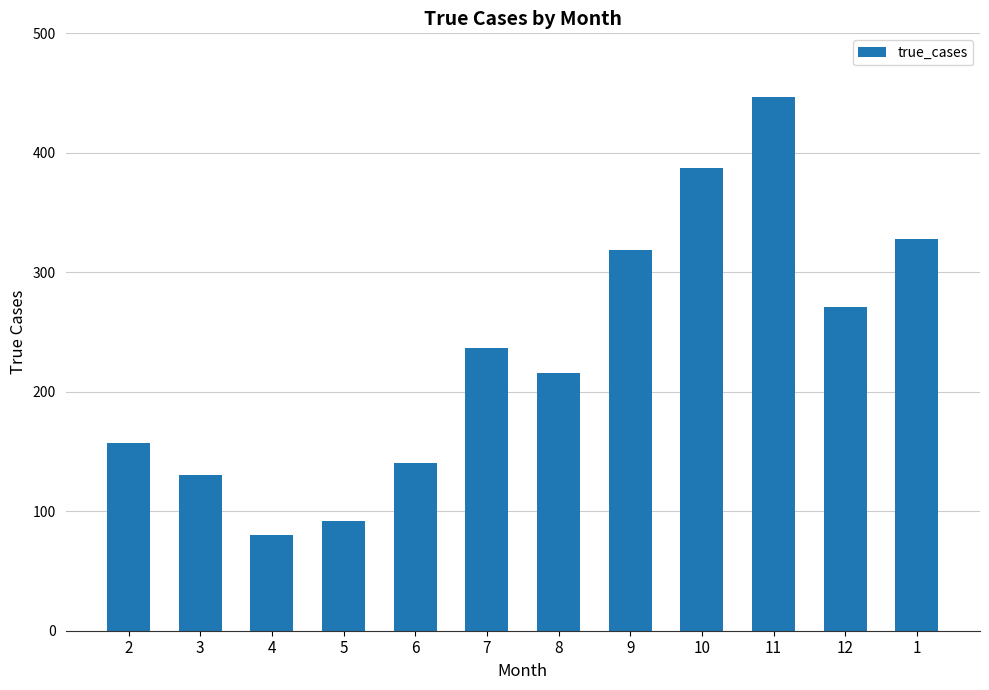

The chart shows a value of 271 at 12. True or false?

True